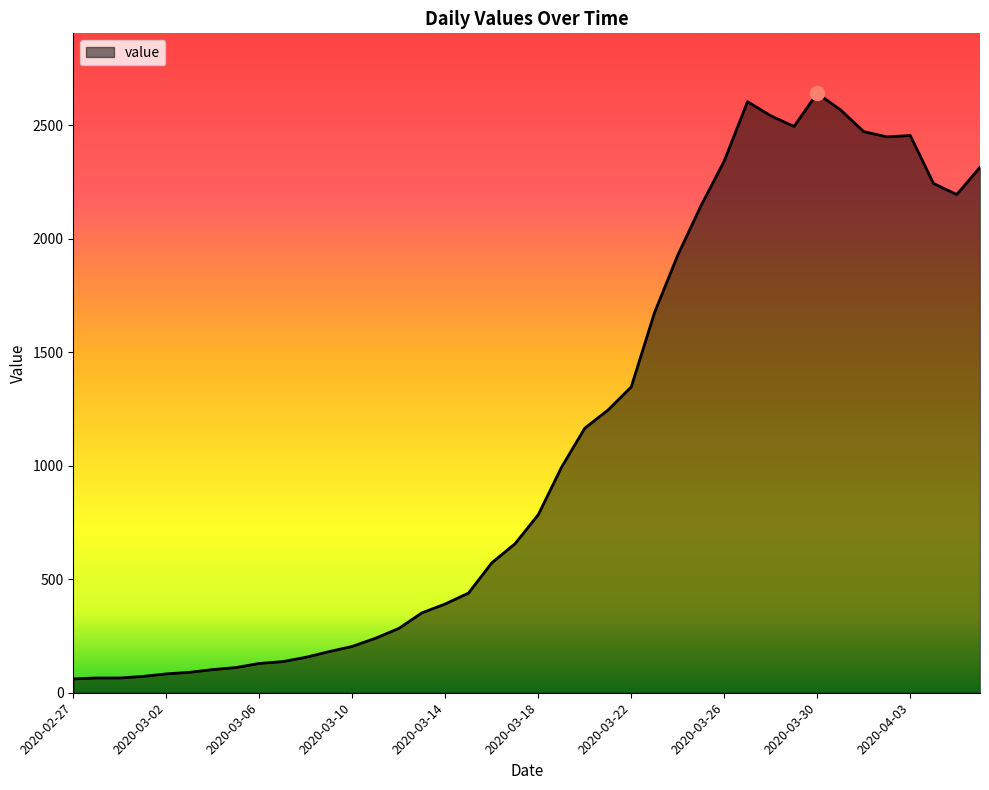

What is the minimum value shown in the chart?

61